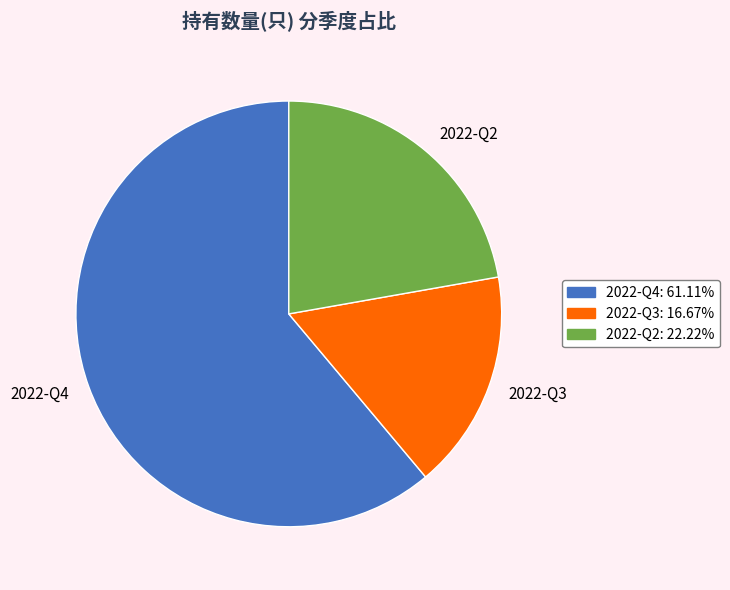

Which has a higher value, 2022-Q2 or 2022-Q3?

2022-Q2